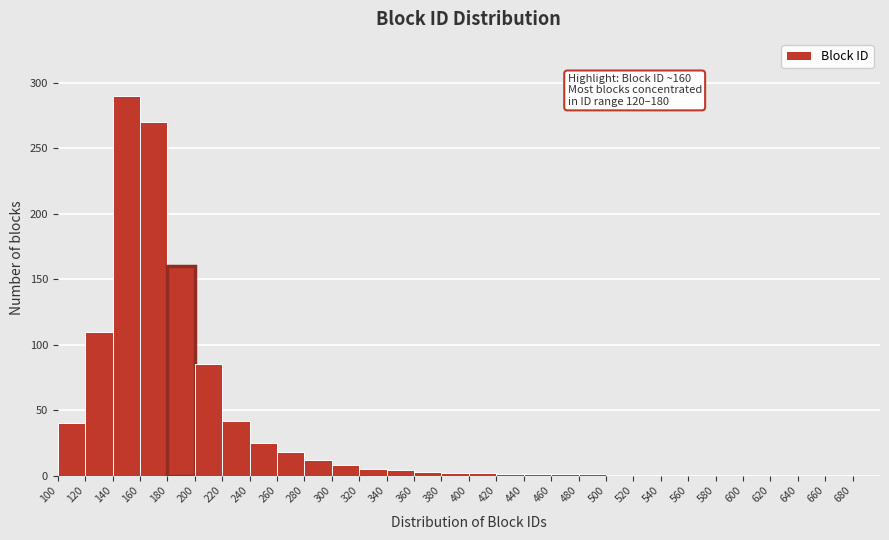

Which range on the x-axis has the tallest bar?

140 to 160